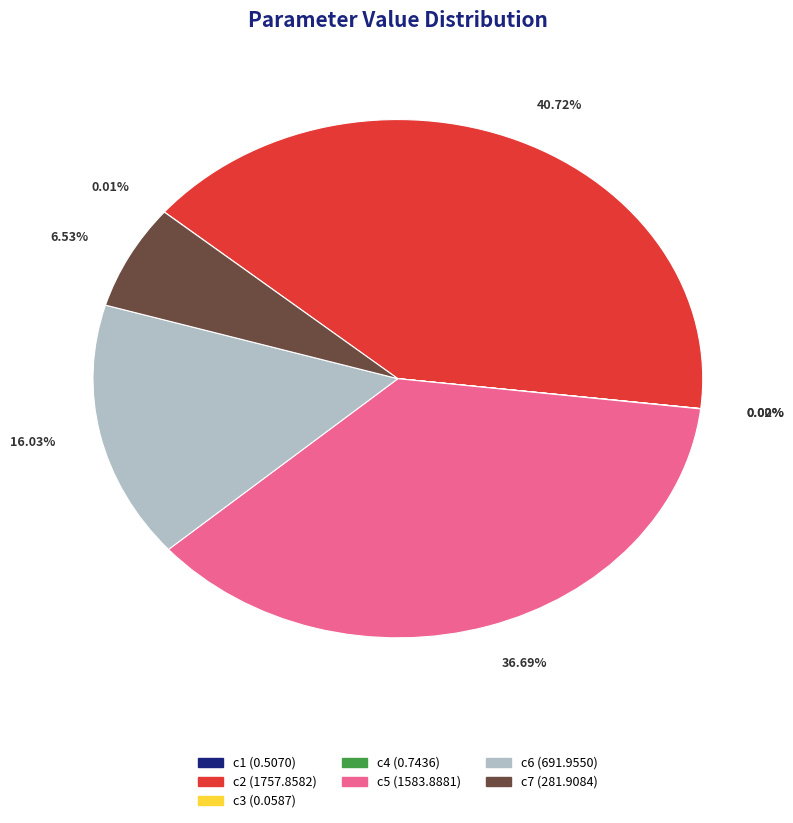

The c7 slice represents 7% of the pie. True or false?

True